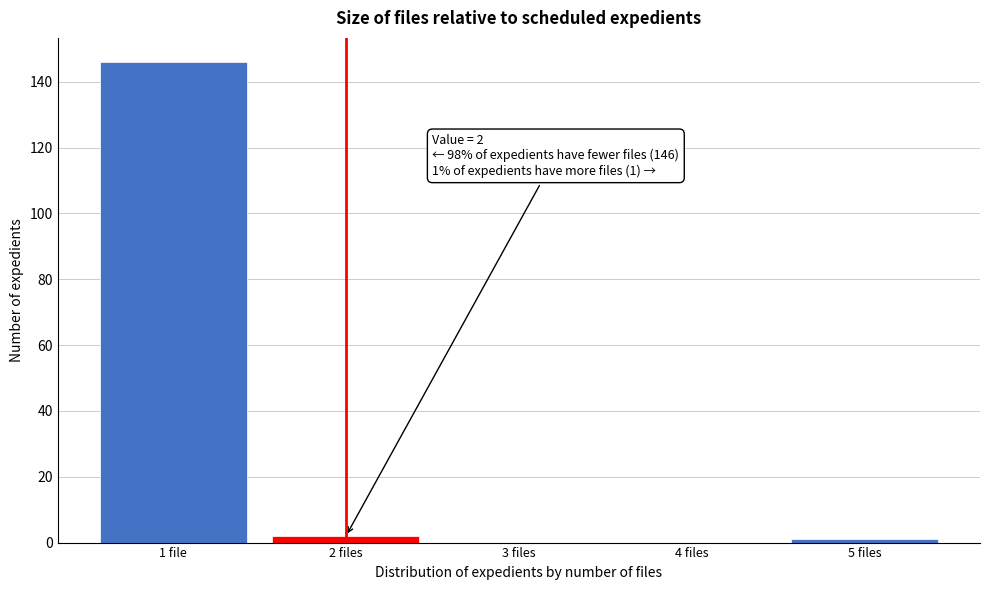

Reading left to right, extract all data points from this chart.

1 file=146	2 files=2	3 files=0	4 files=0	5 files=1